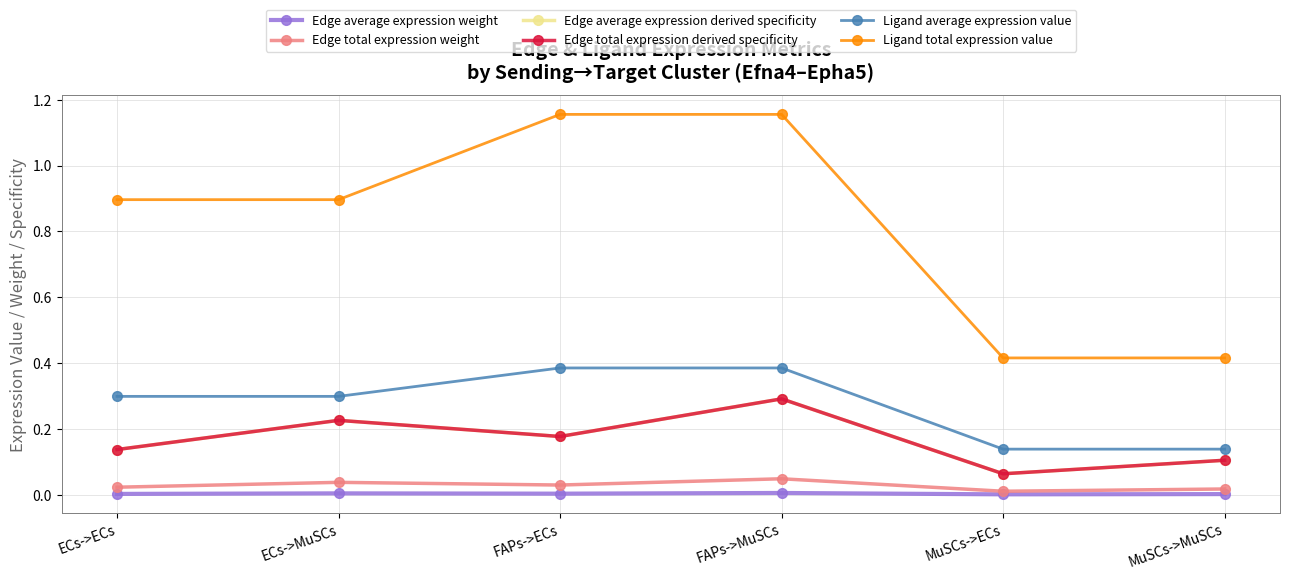

The Ligand total expression value series shows 0.4 at MuSCs->MuSCs. True or false?

True